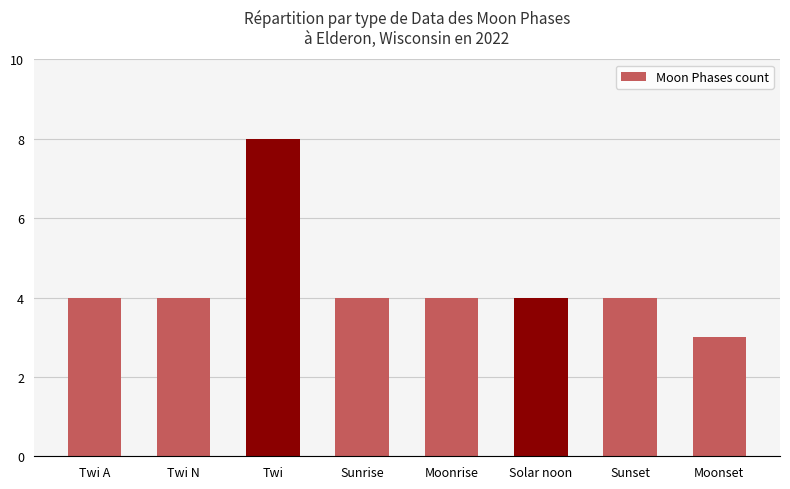

What value does the data have at Twi A?

4